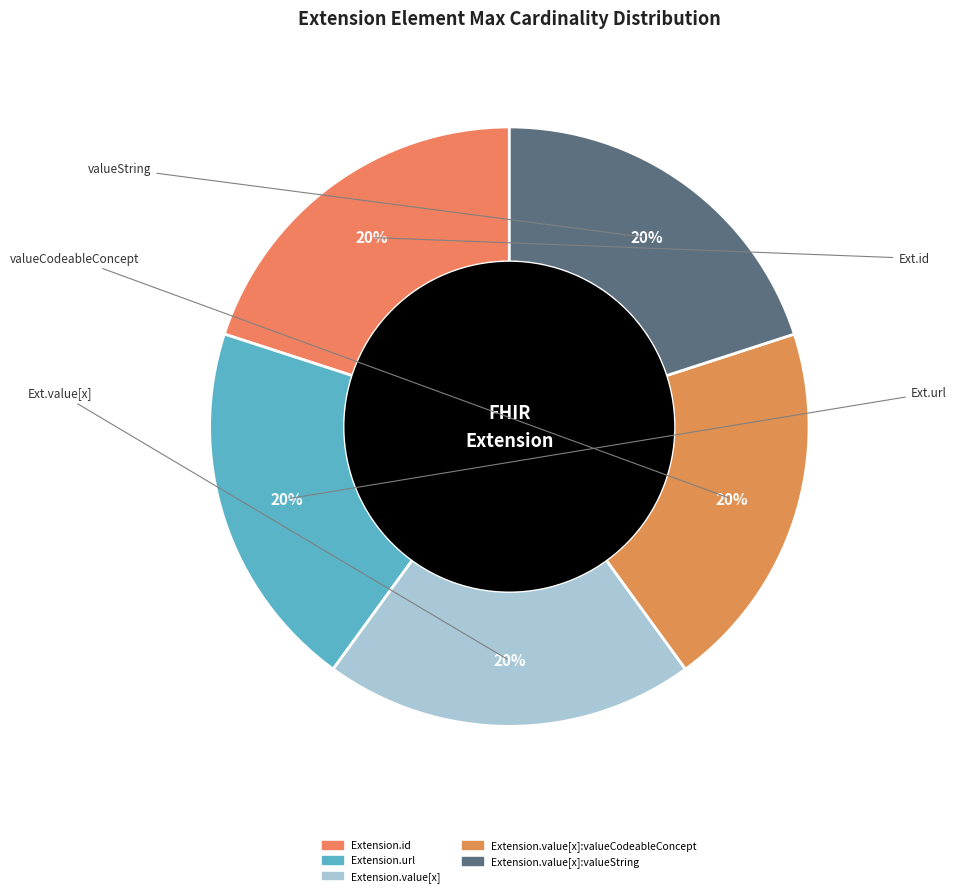

How many slices are in this pie chart?

5